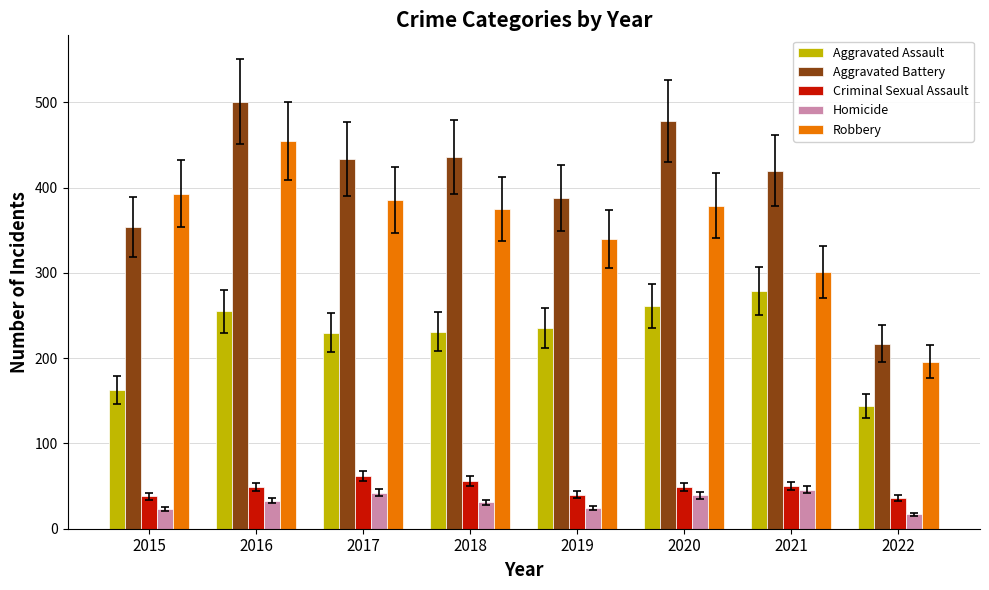

Count the number of categories in the chart.

8